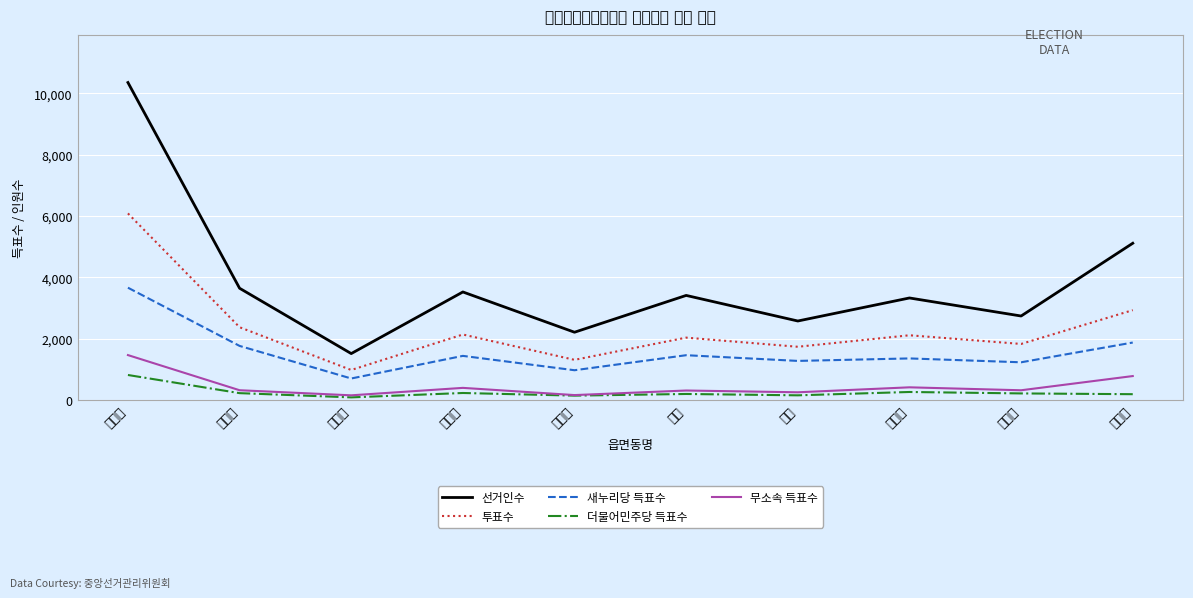

True or false: 투표수 and 더불어민주당 득표수 cross at least once.

False